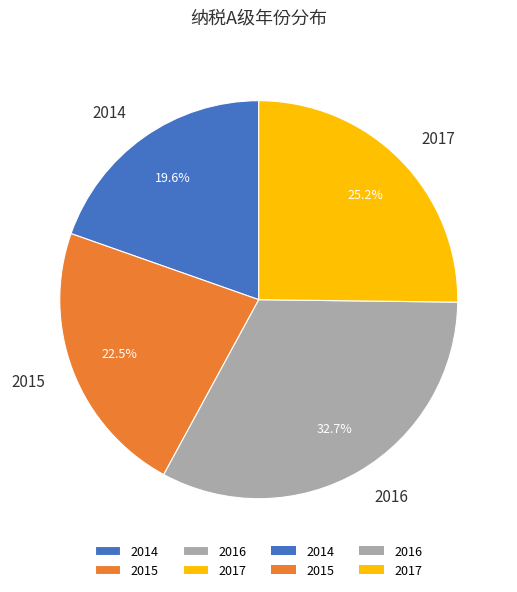

How many segments does this pie chart have?

4